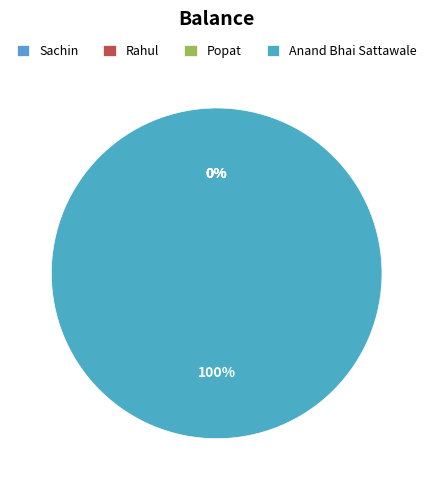

Combined, what portion of the pie is Anand Bhai Sattawale and Rahul?

100.0%